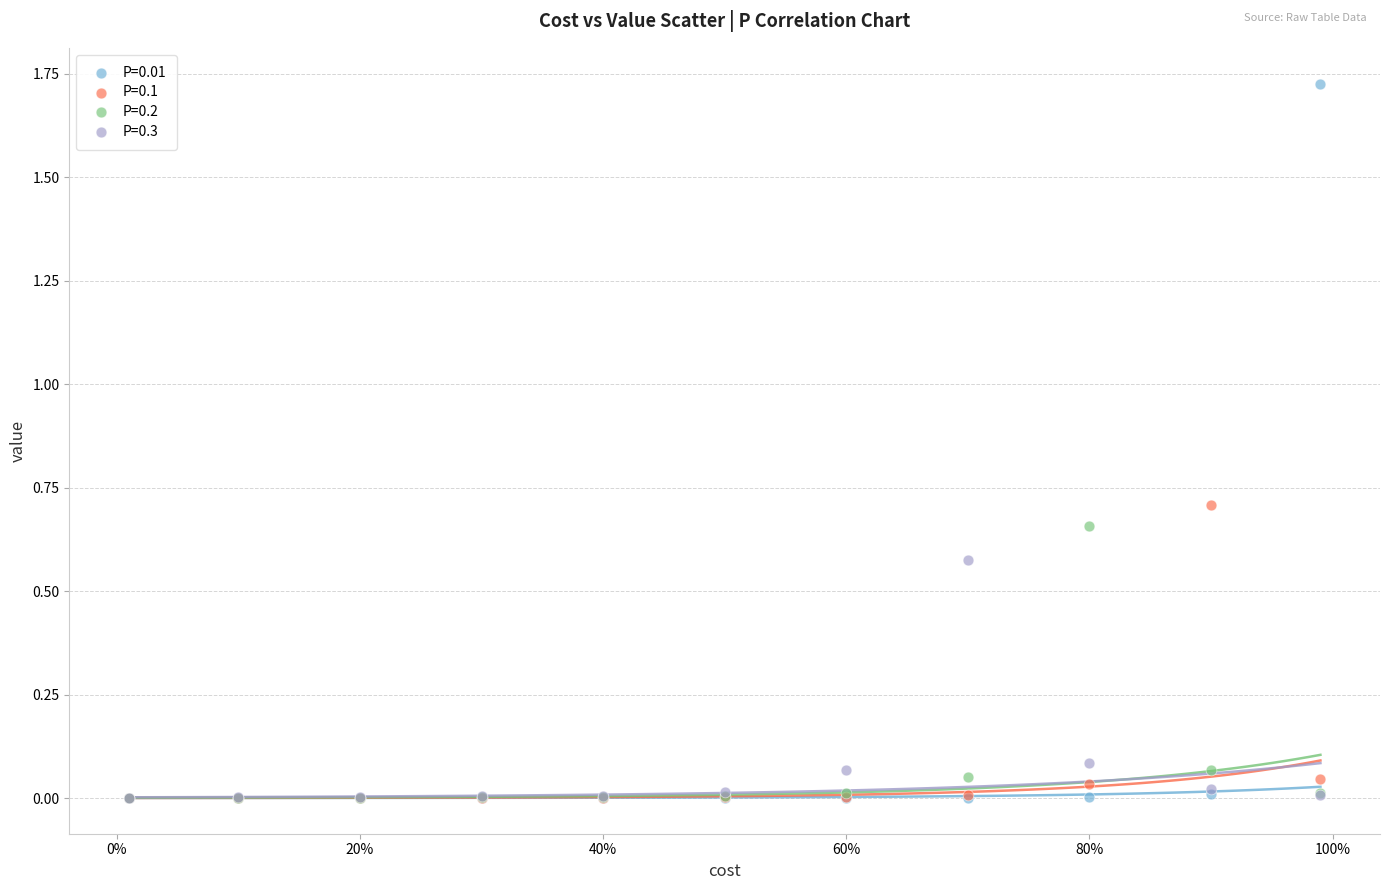

Which series reaches the maximum Y coordinate?

P=0.01